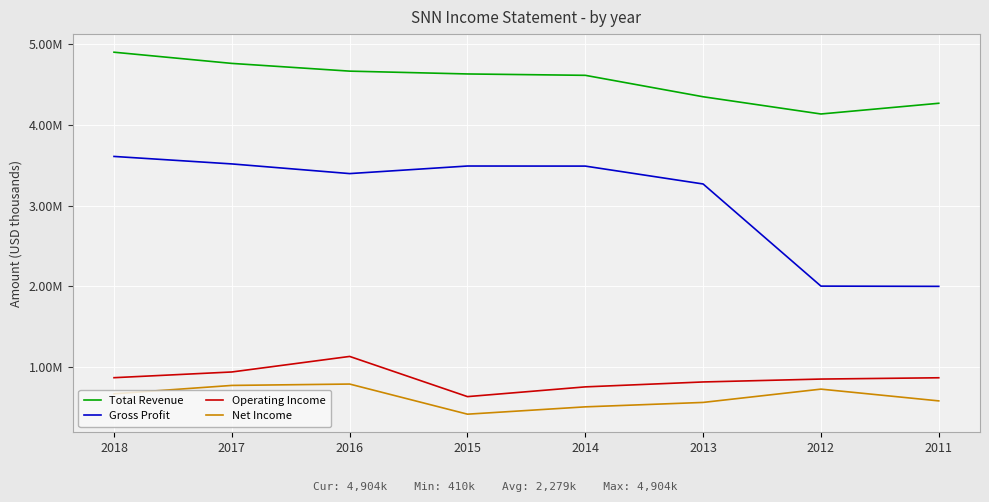

True or false: Operating Income has more than 0 points higher than both neighbors.

True